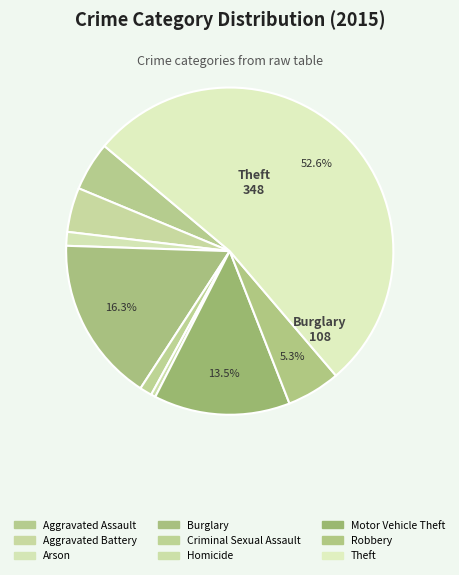

How many segments does this pie chart have?

9